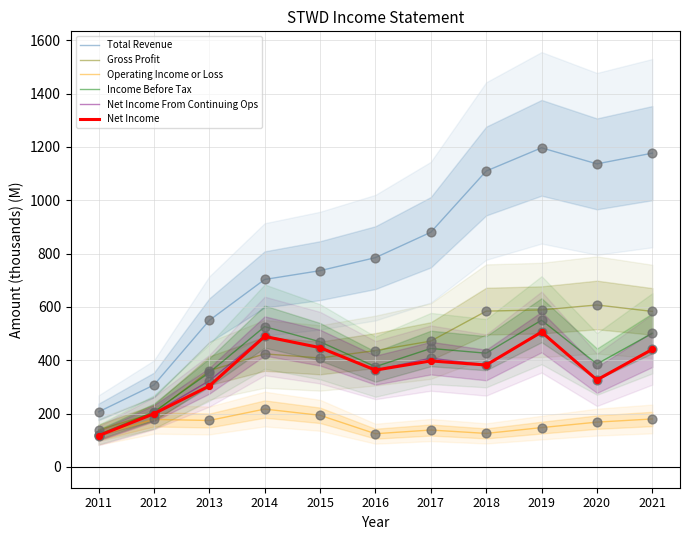

At which category is the sum across all series the highest?

2019